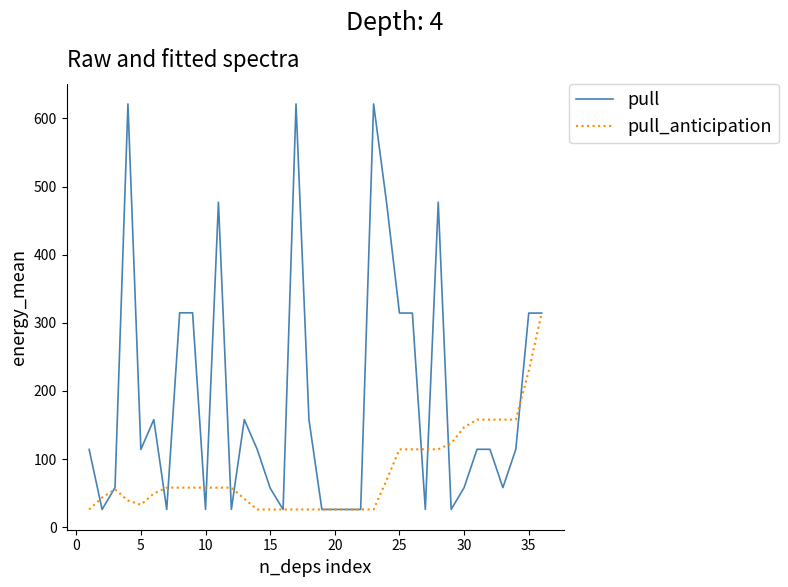

How many lines are shown in the chart?

2